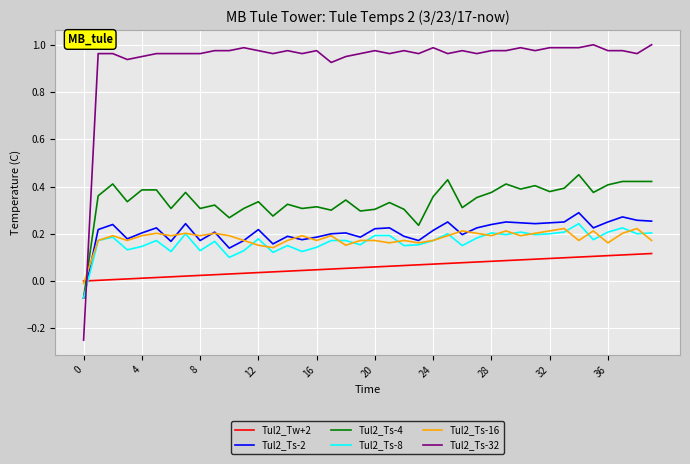

Which series has the largest total across all categories?

Tul2_Ts-32